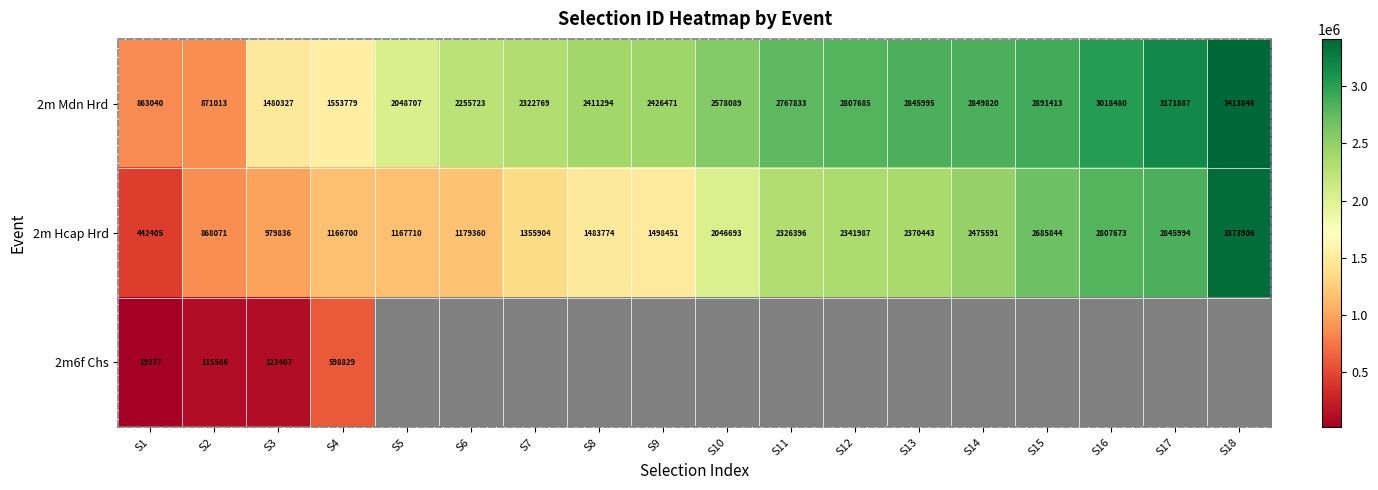

Which category has the lowest value in the 2m Hcap Hrd series?

S1